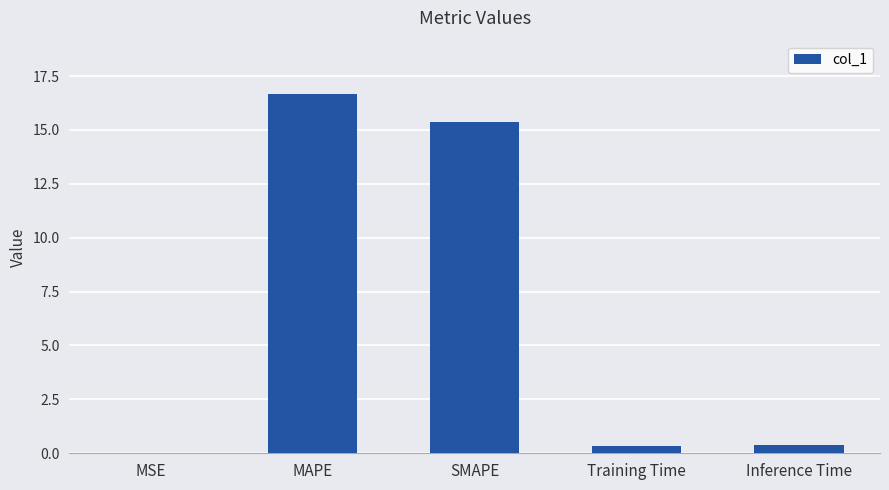

Which has a higher value, Inference Time or MAPE?

MAPE